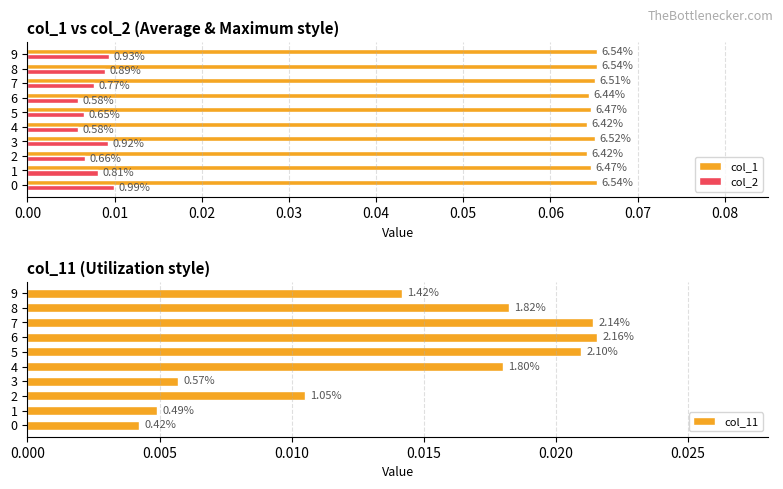

Rank the categories by col_1 value from lowest to highest.

0.04, 0.02, 0.06, 0.05, 0.01, 0.07, 0.03, 0.08, 0.09, 0.00